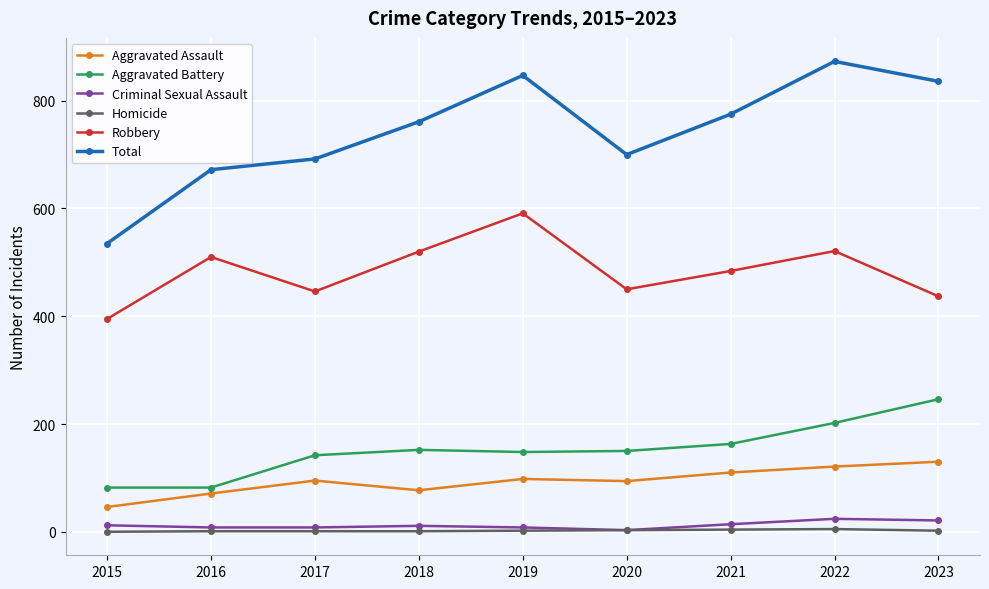

What is the total value across all series at 2023?

1672